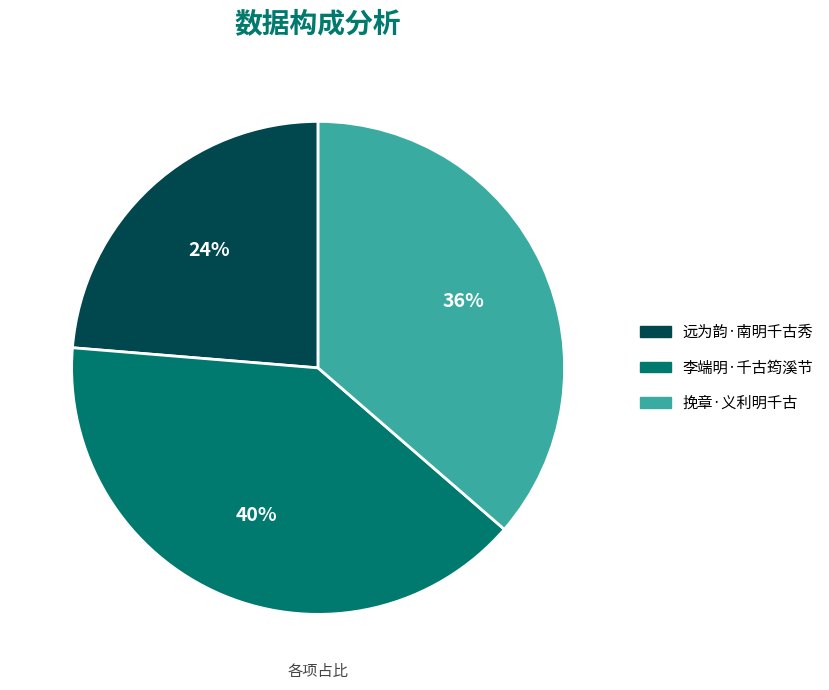

How many slices are in this pie chart?

3